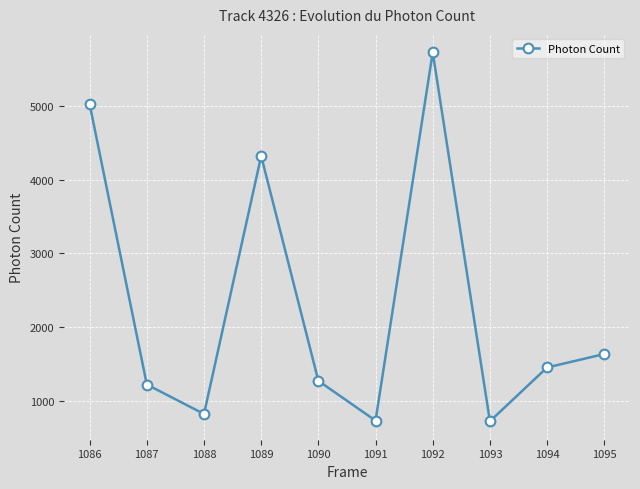

Approximately how many times larger is the value at 1088 compared to 1093?

1.1